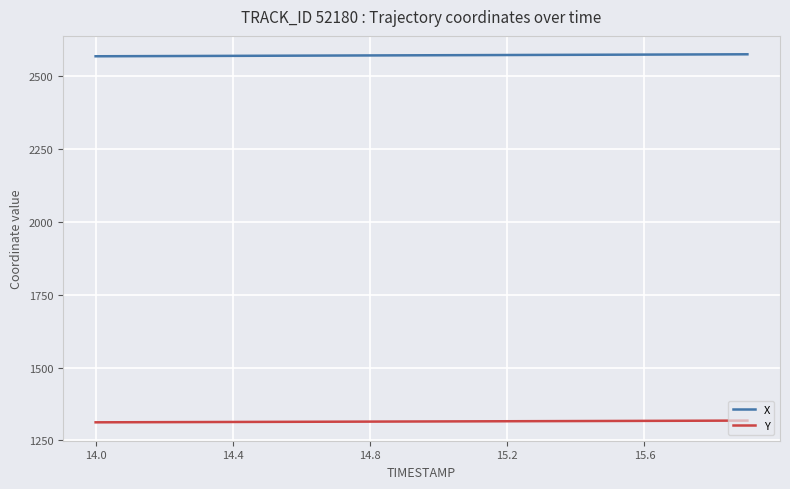

Which series has the largest total across all categories?

X